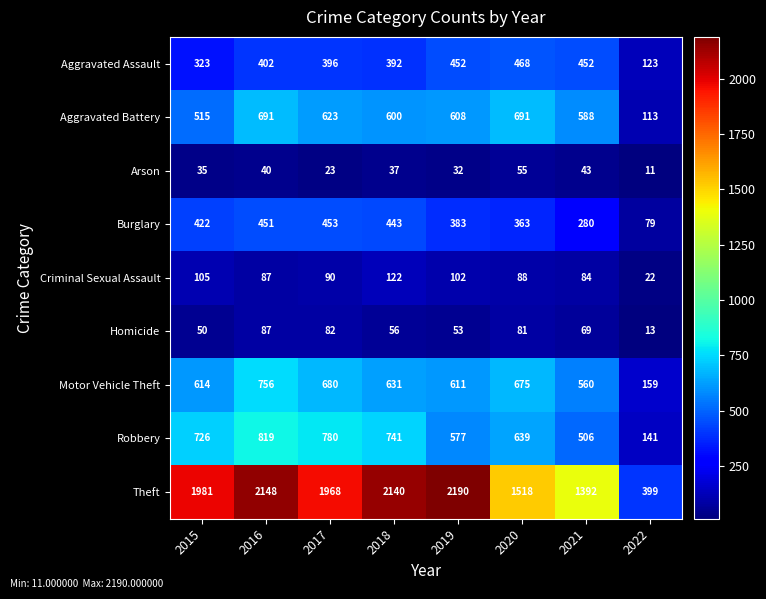

What is the minimum value shown in the chart?

11